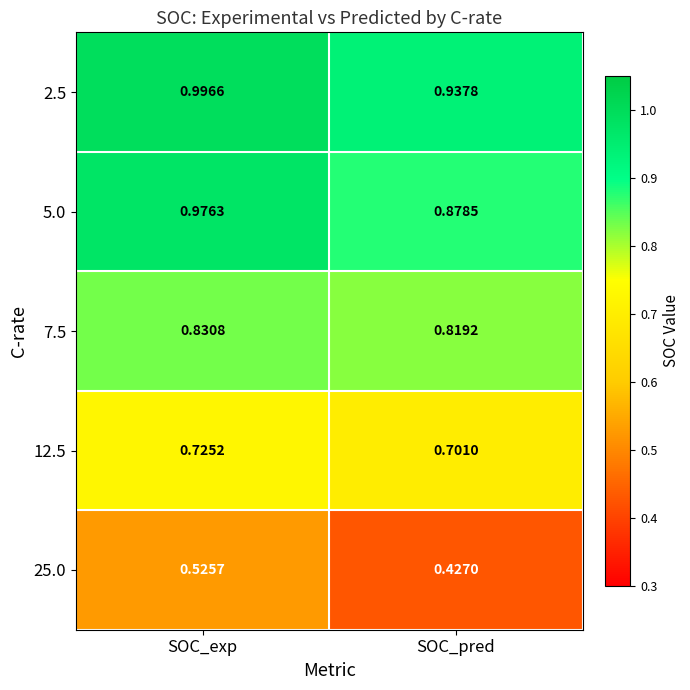

At which label is 25.0 closest to 0?

SOC_pred